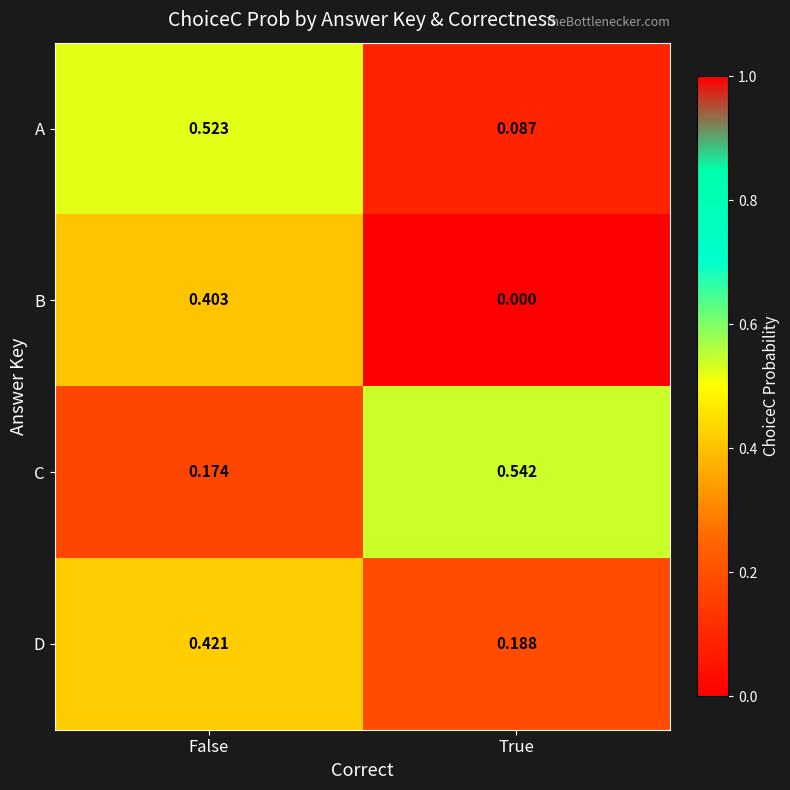

What is the spread (max minus min) of values at False?

0.3